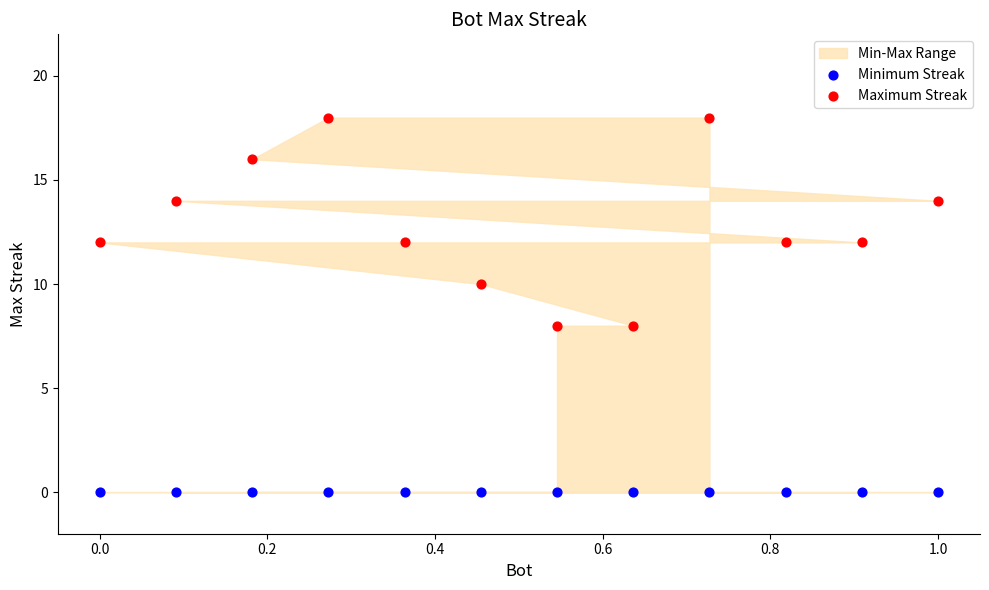

Which series contains the highest Y value?

Maximum Streak